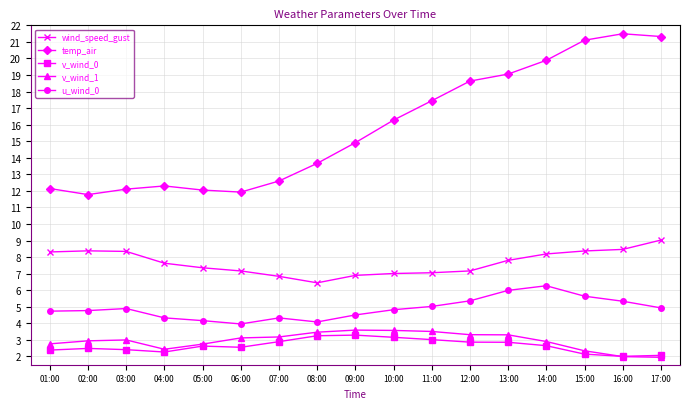

The value of u_wind_0 at 15:00 is 3.5. True or false?

False